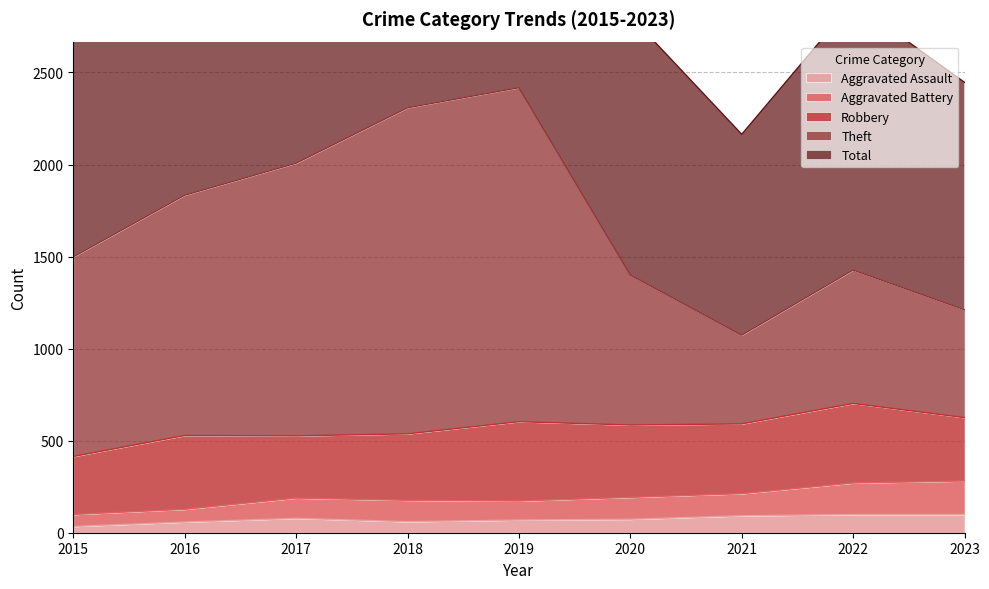

What is the value of the Aggravated Assault point at the 1st from the left?

34